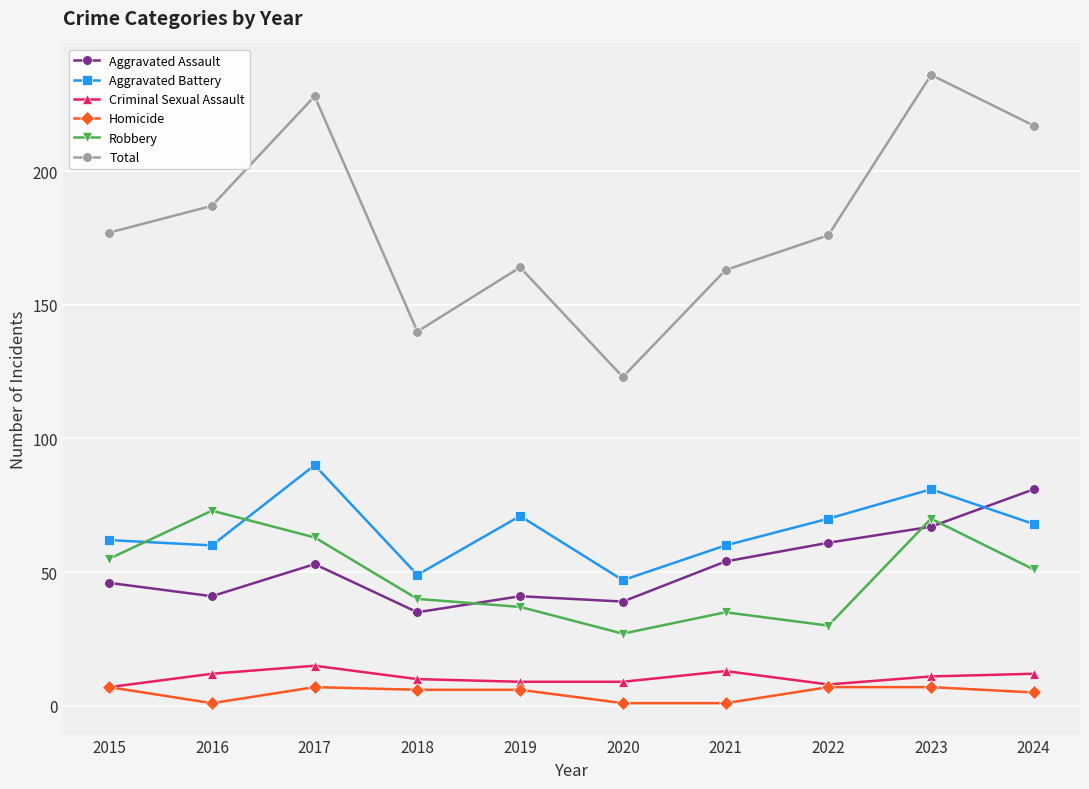

What is the greatest value displayed?

236